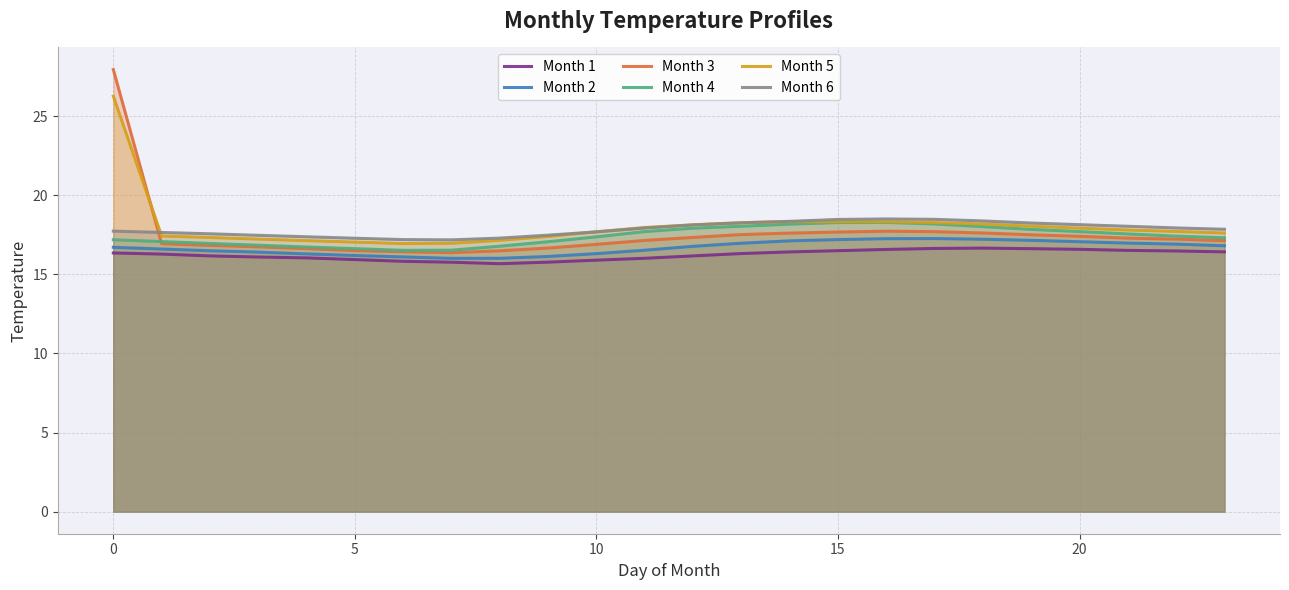

What is the sum of all Month 5 values?

433.6